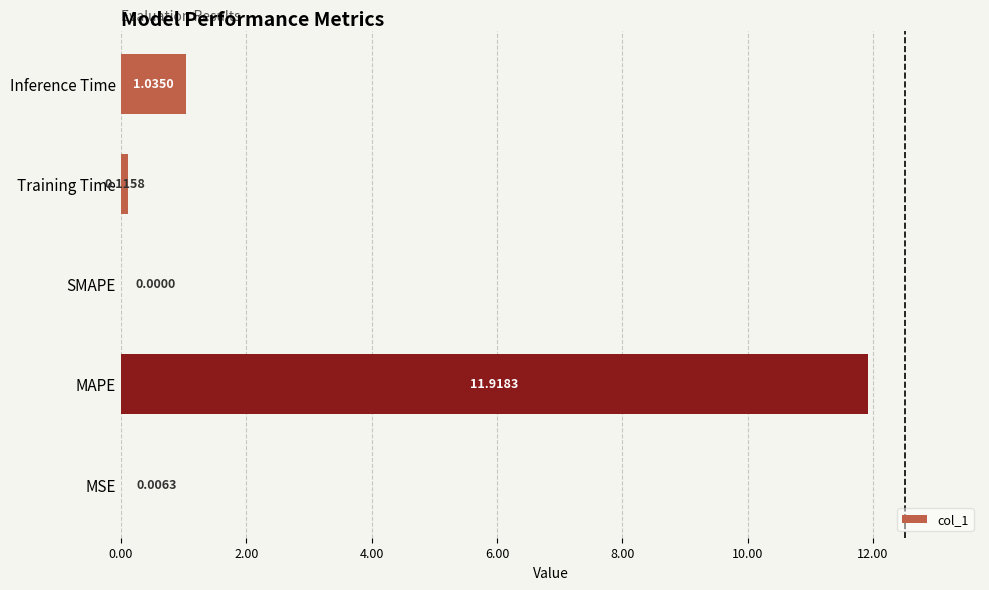

What is the sum of all values?

13.1